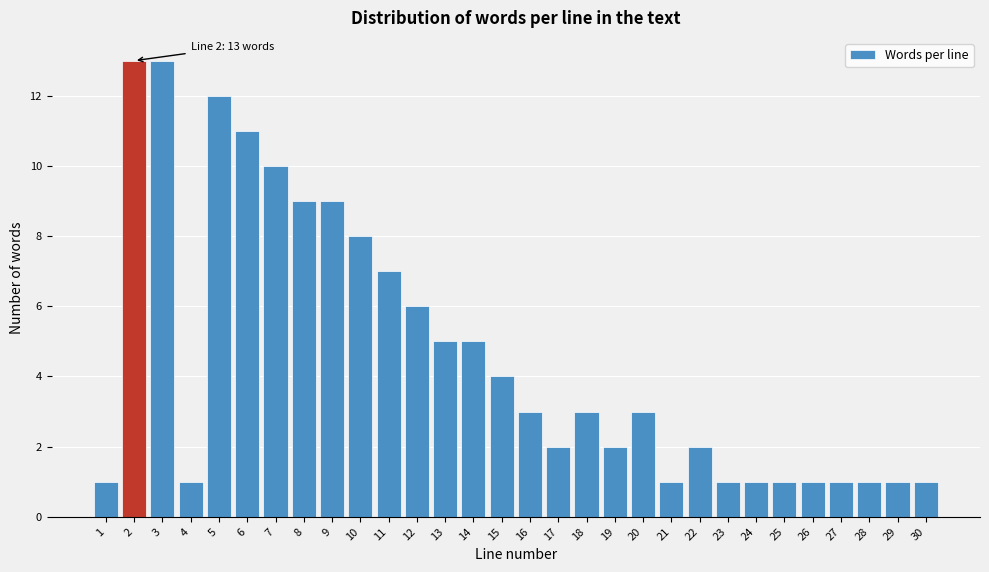

Reading right to left, transcribe all the data shown in this chart.

30=1	29=1	28=1	27=1	26=1	25=1	24=1	23=1	22=2	21=1	20=3	19=2	18=3	17=2	16=3	15=4	14=5	13=5	12=6	11=7	10=8	9=9	8=9	7=10	6=11	5=12	4=1	3=13	2=13	1=1